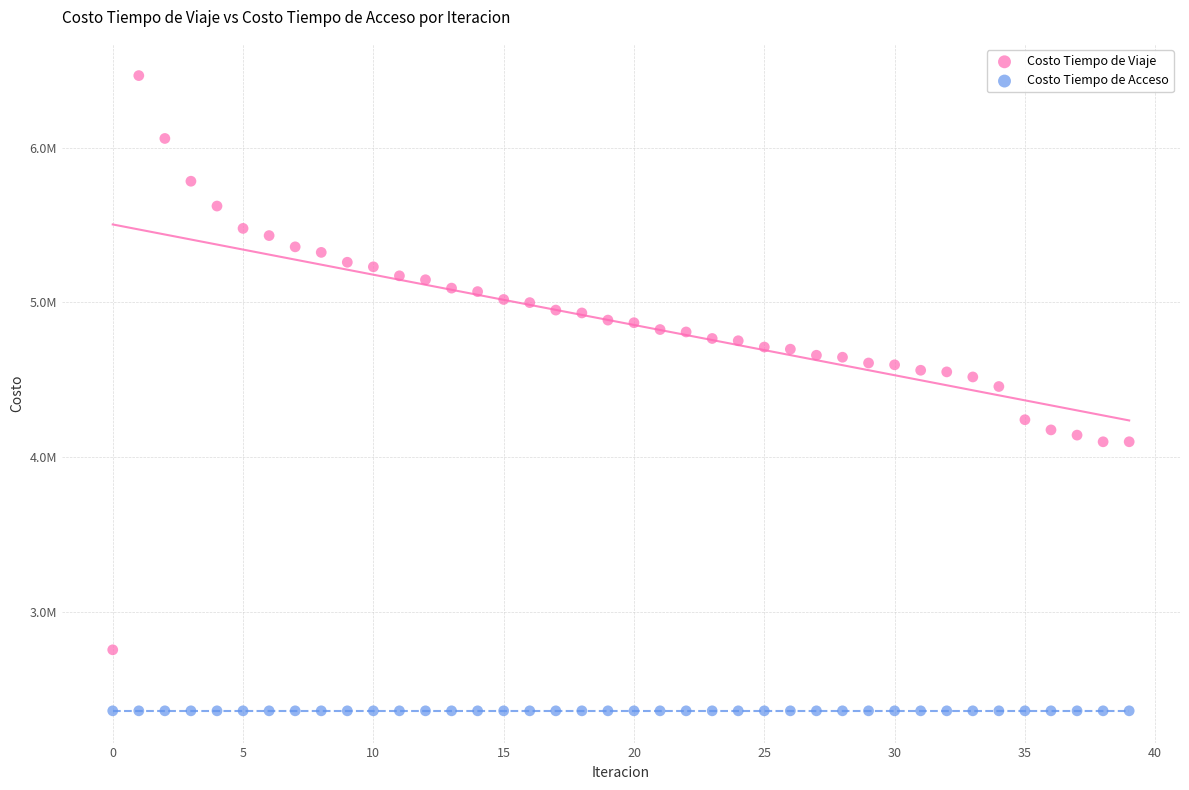

Which series reaches the minimum Y coordinate?

Costo Tiempo de Acceso